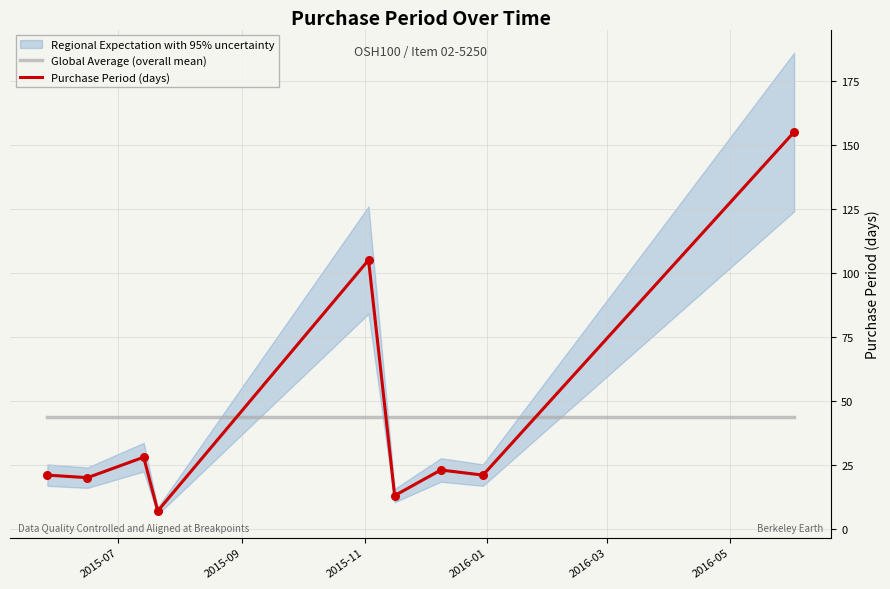

Which series has the largest Y range (max minus min)?

Purchase Period (days)